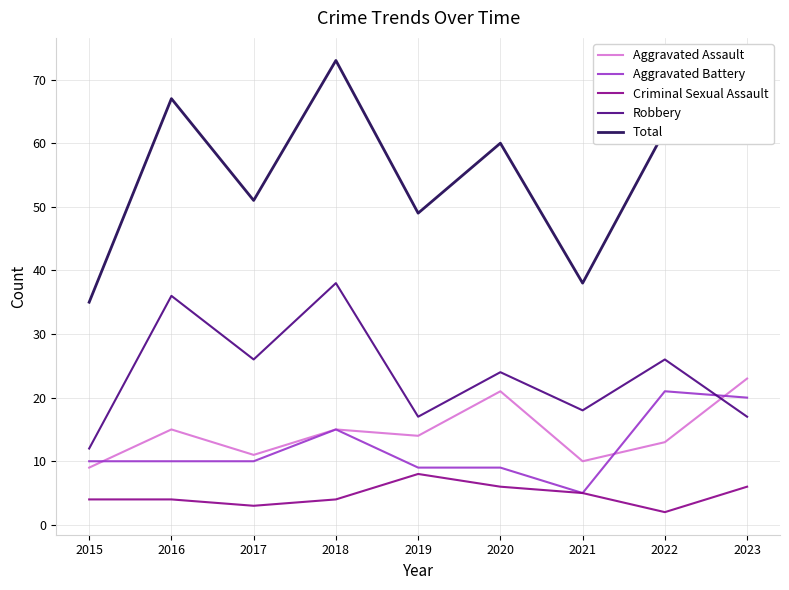

The Robbery series shows 15 at 2018. True or false?

False